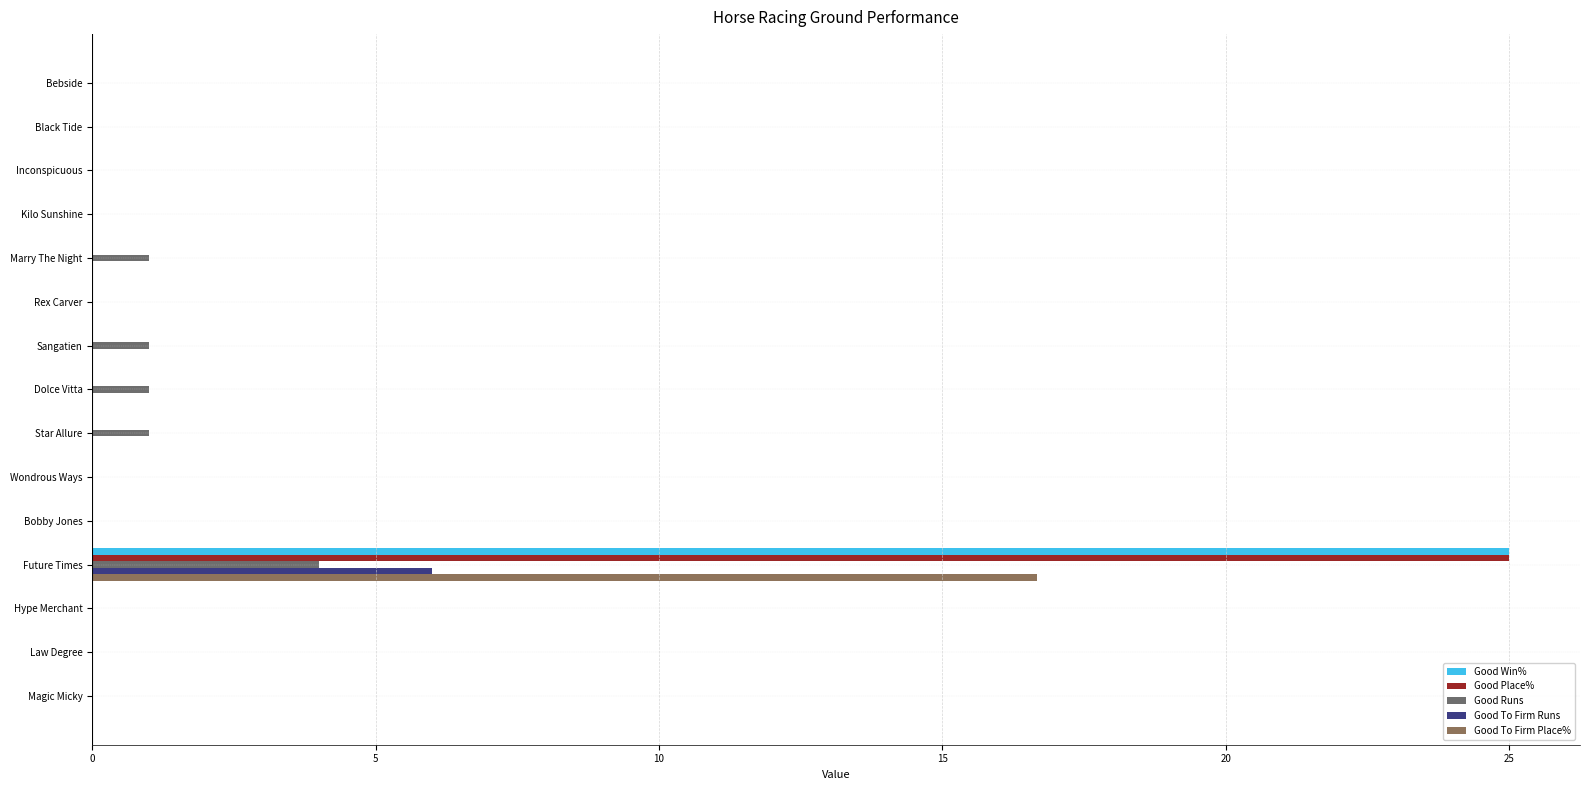

The value of Good Win% at Future Times is 36.6. True or false?

False